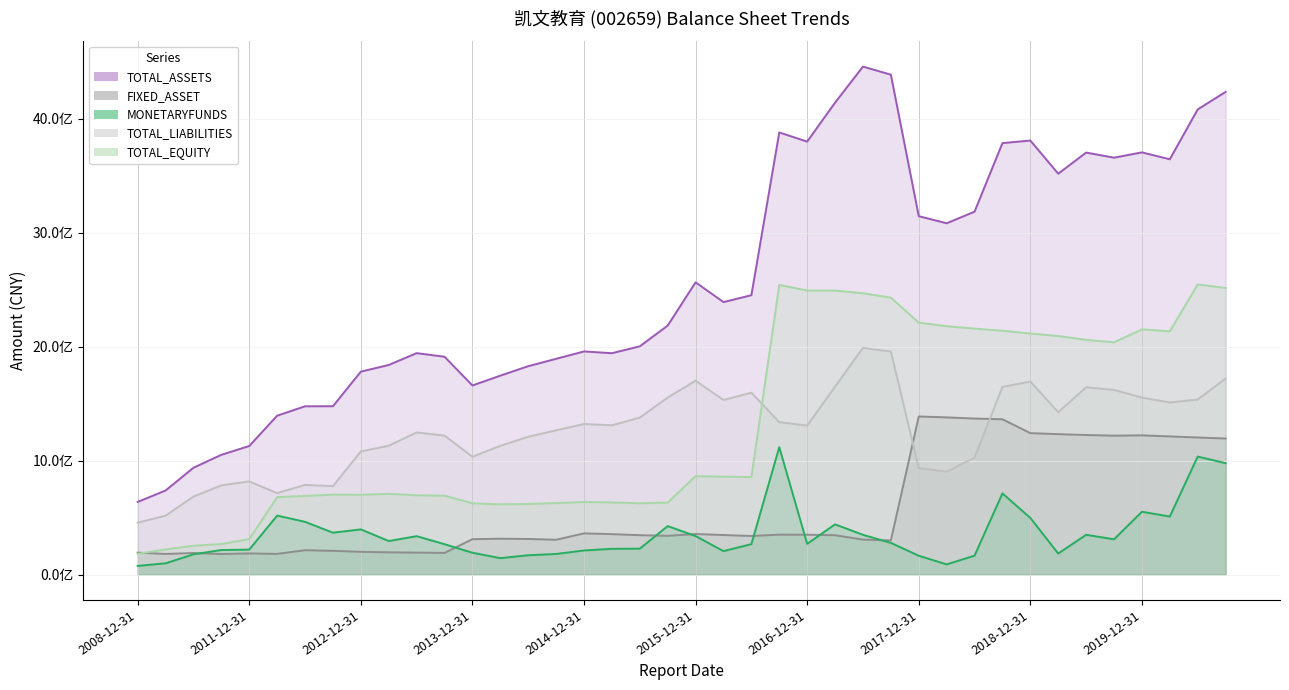

In TOTAL_LIABILITIES, how many points are higher than both neighbors (excluding endpoints)?

9